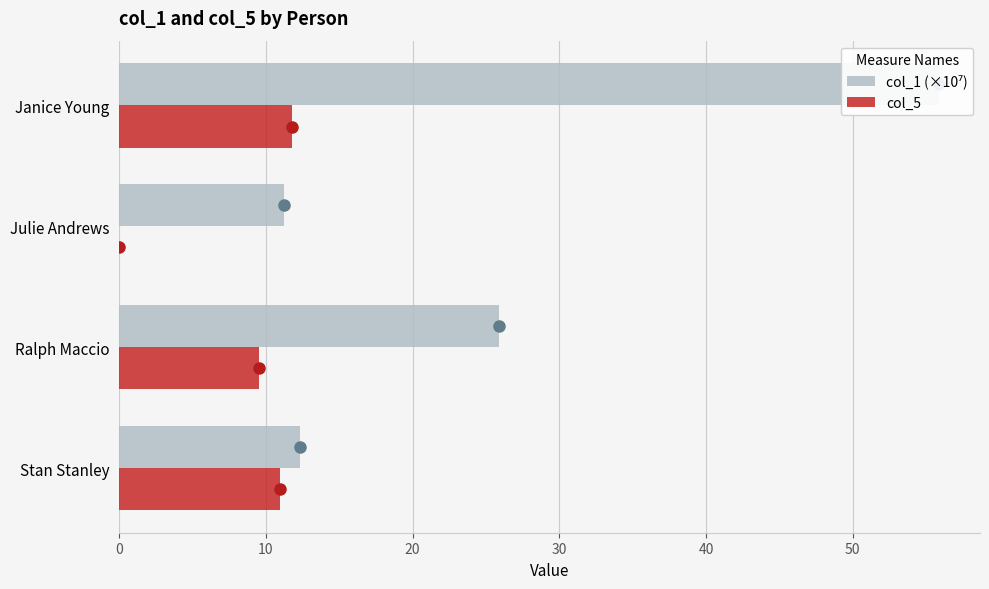

How many groups of bars are there?

4